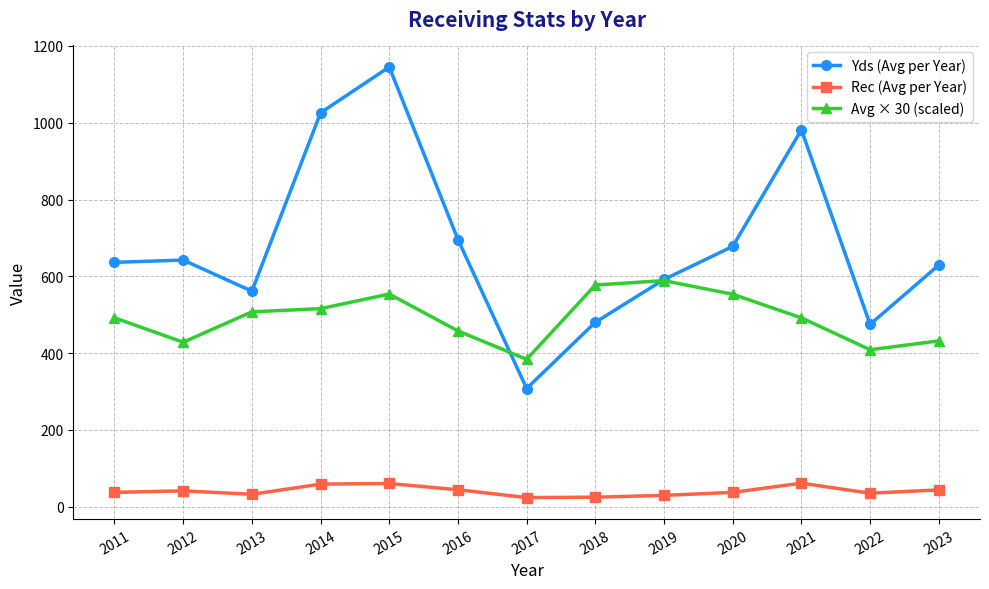

What is the total value across all series at 2015?

1760.0